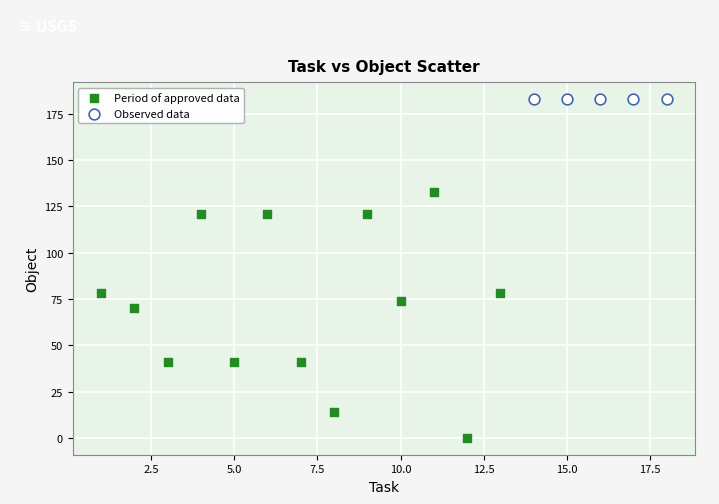

Which series reaches the minimum Y coordinate?

Period of approved data